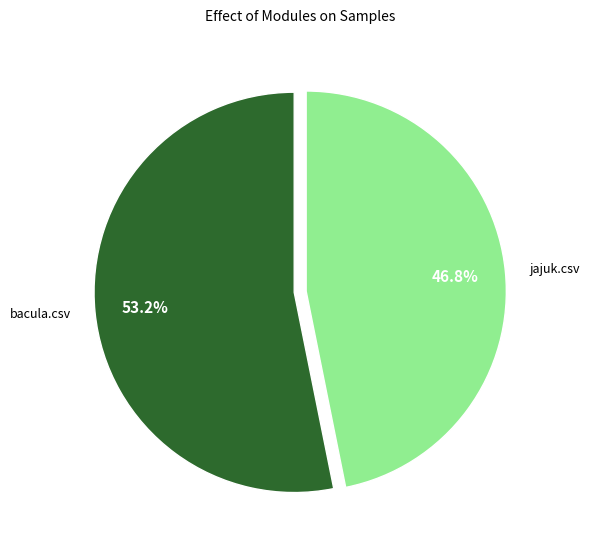

Which has a higher value, jajuk.csv or bacula.csv?

bacula.csv